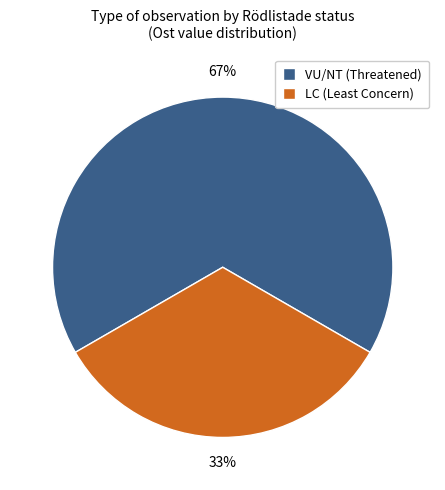

Is there any slice that represents more than half of the pie?

Yes